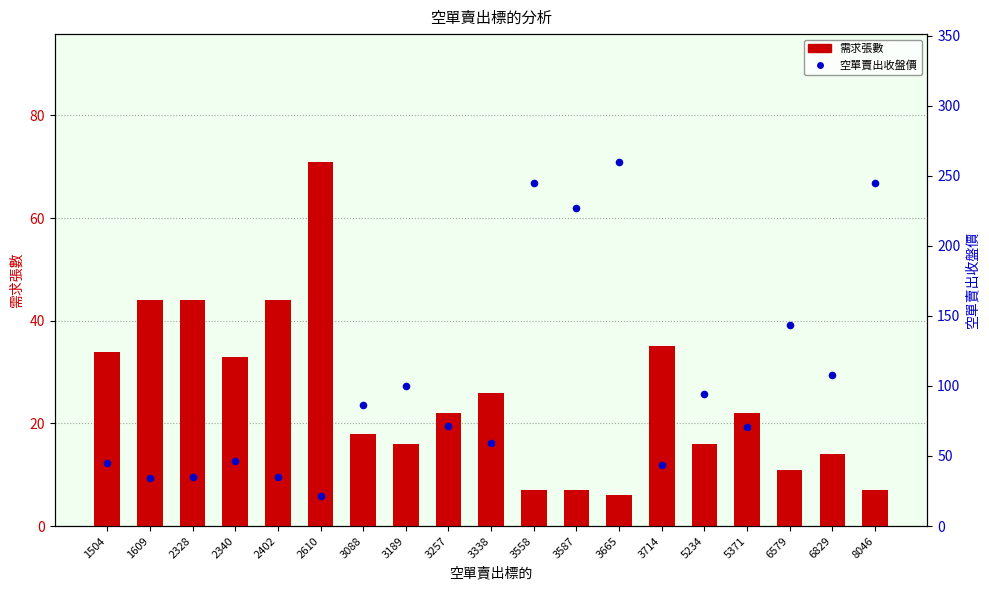

What is the total value across all series at 6579?

154.5